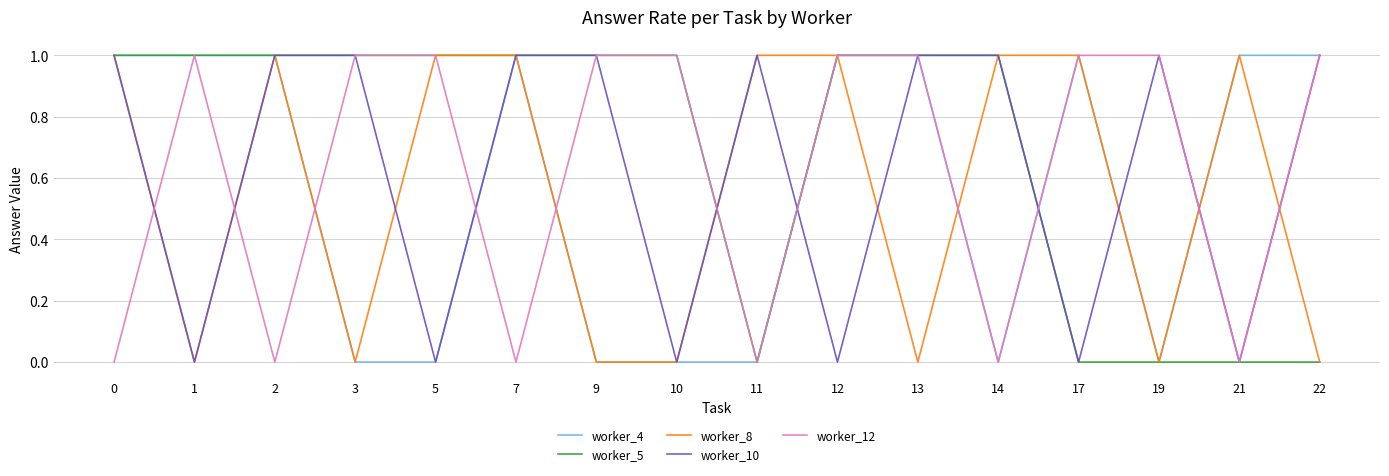

The worker_8 series shows 0 at 0. True or false?

False